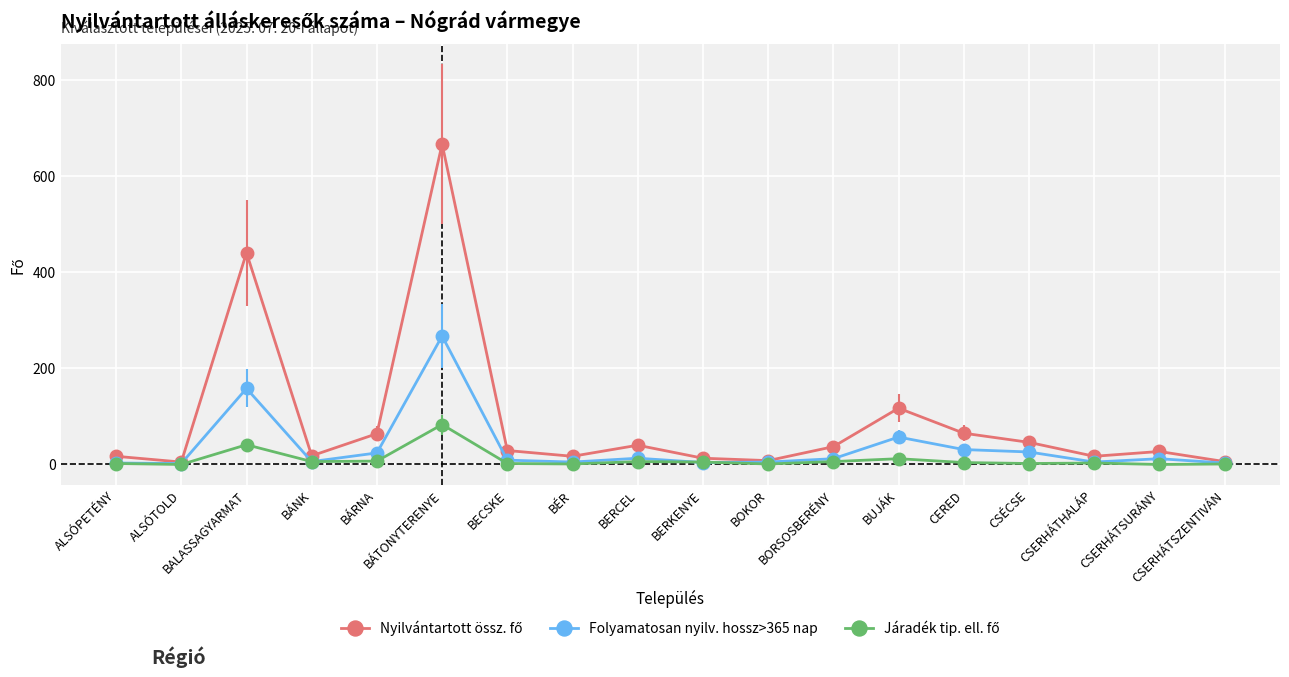

Where is the first local maximum for Folyamatosan nyilv. hossz>365 nap?

BALASSAGYARMAT